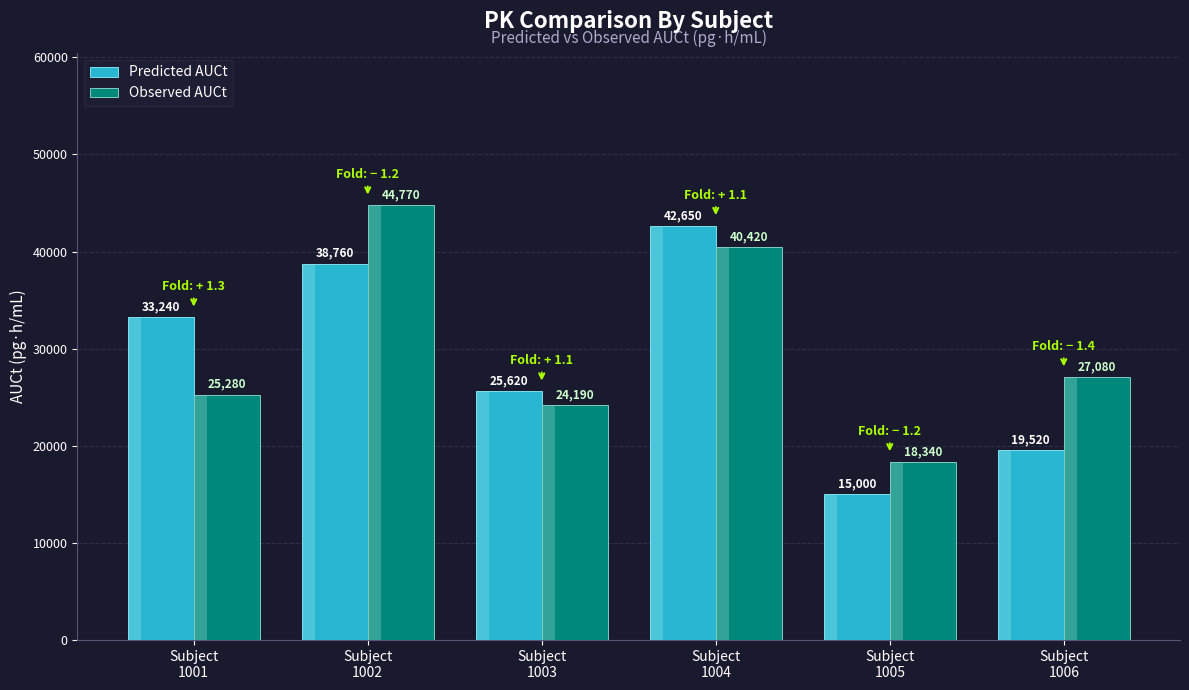

True or false: Observed AUCt has a value of 40938 at Subject
1003.

False